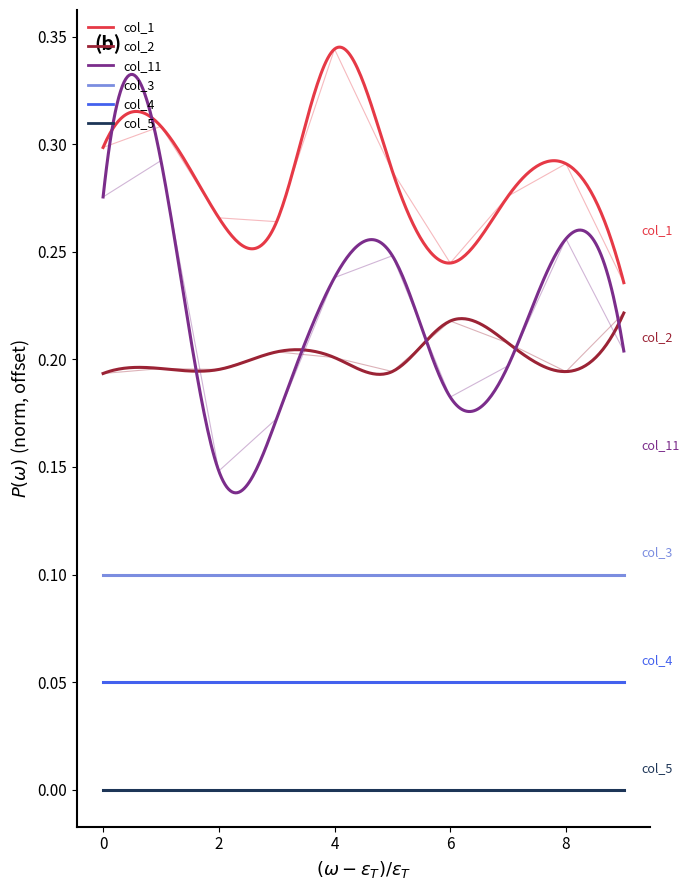

Which series has the largest total across all categories?

col_1